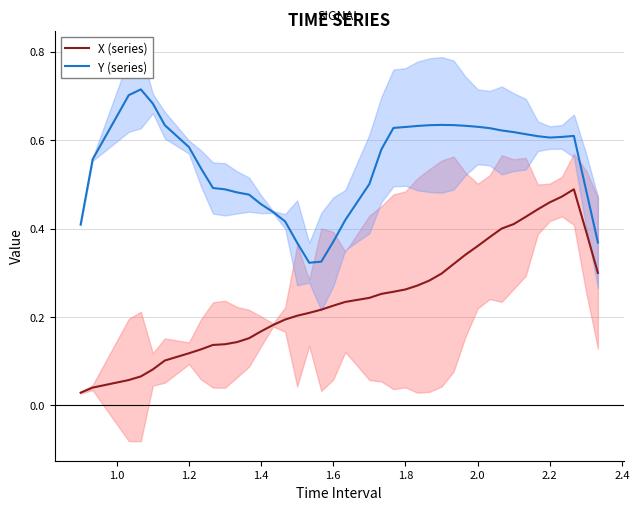

How many lines are shown in the chart?

2